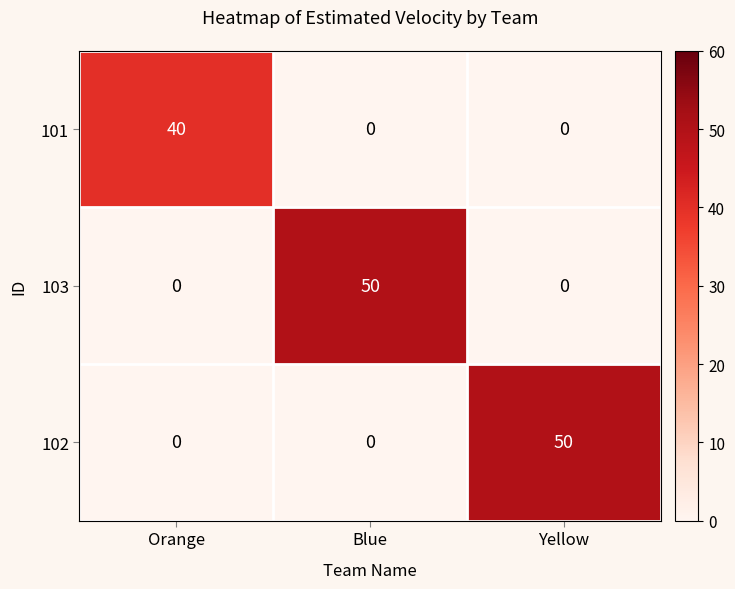

At how many categories does at least one series exceed 32?

3